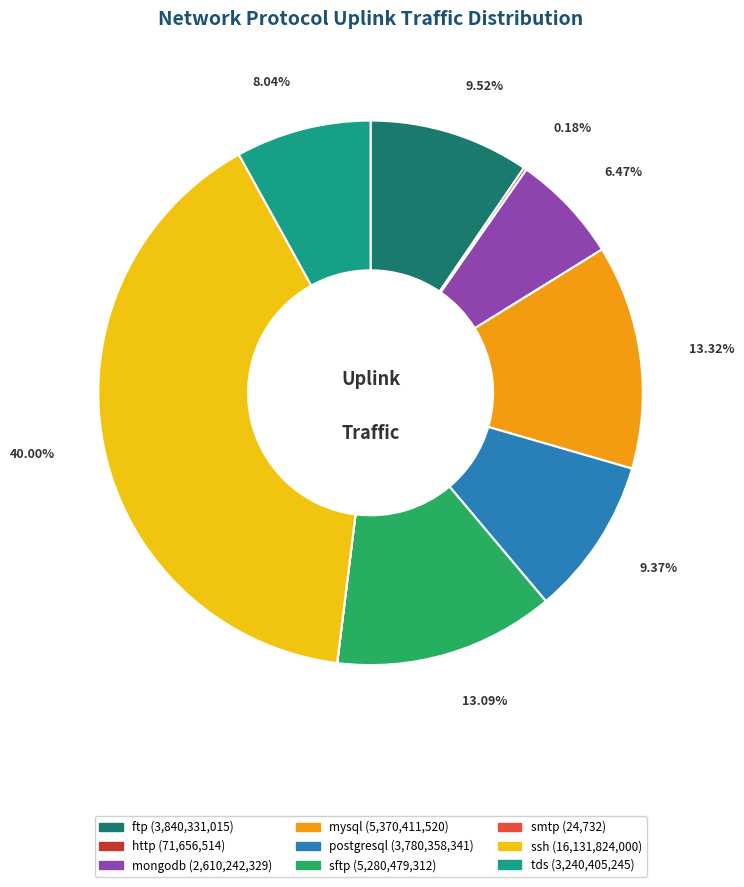

What is the ratio of the value at mongodb to the value at ssh?

0.2